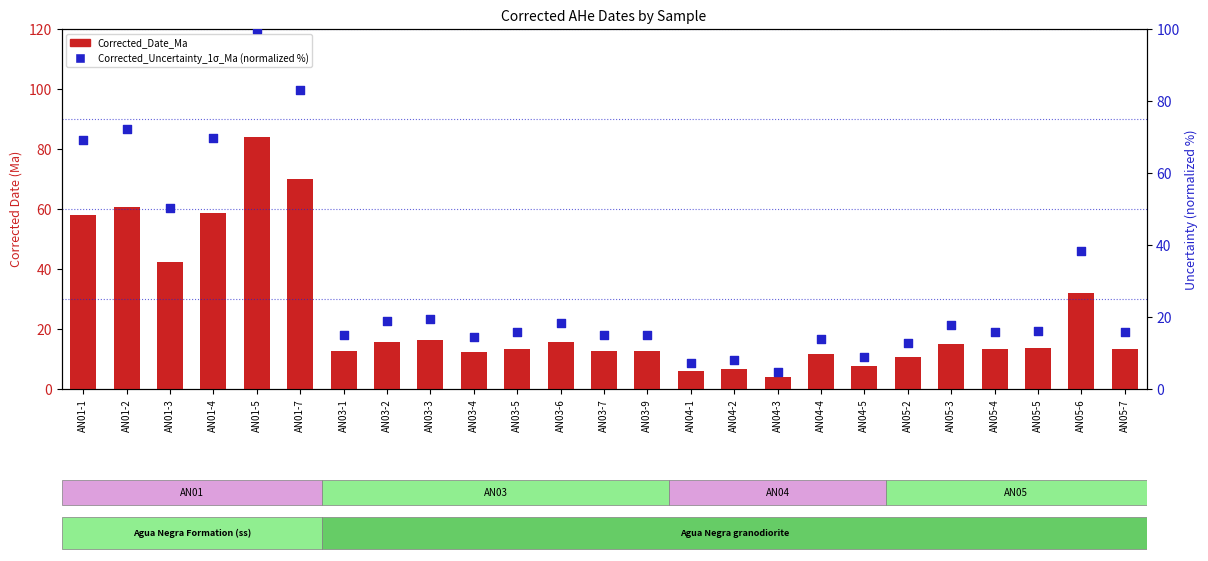

Which series reaches the maximum Y coordinate?

Corrected_Uncertainty_1σ_Ma (normalized %)